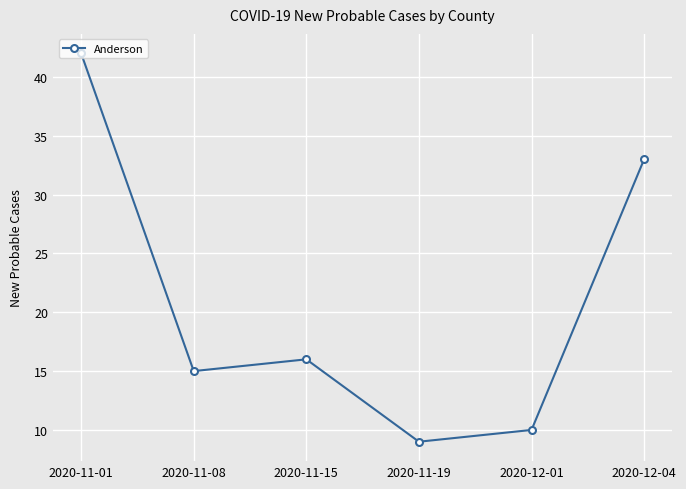

What is the label of the 2nd point from the right?

2020-12-01